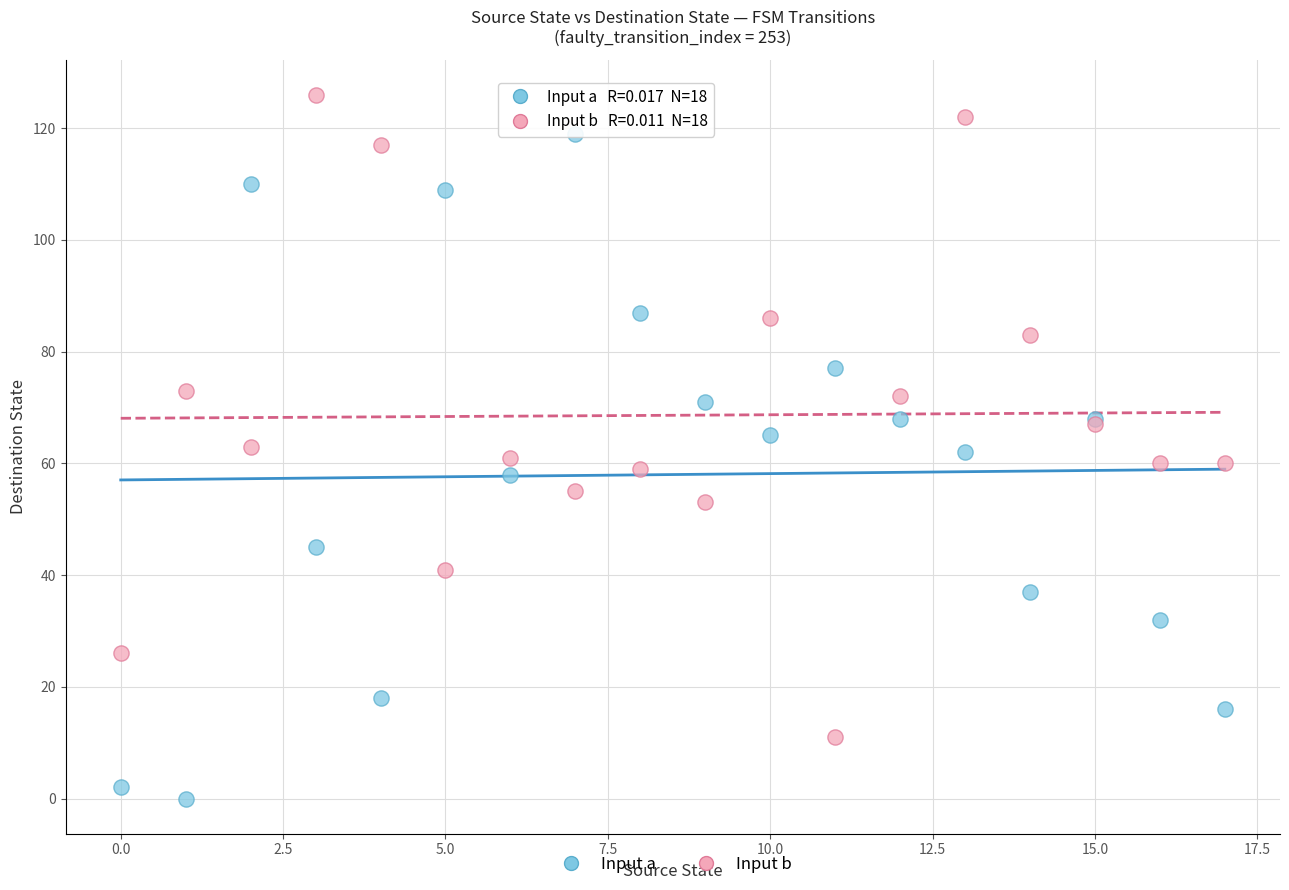

What are all the series names shown in the legend?

Input a, Input b